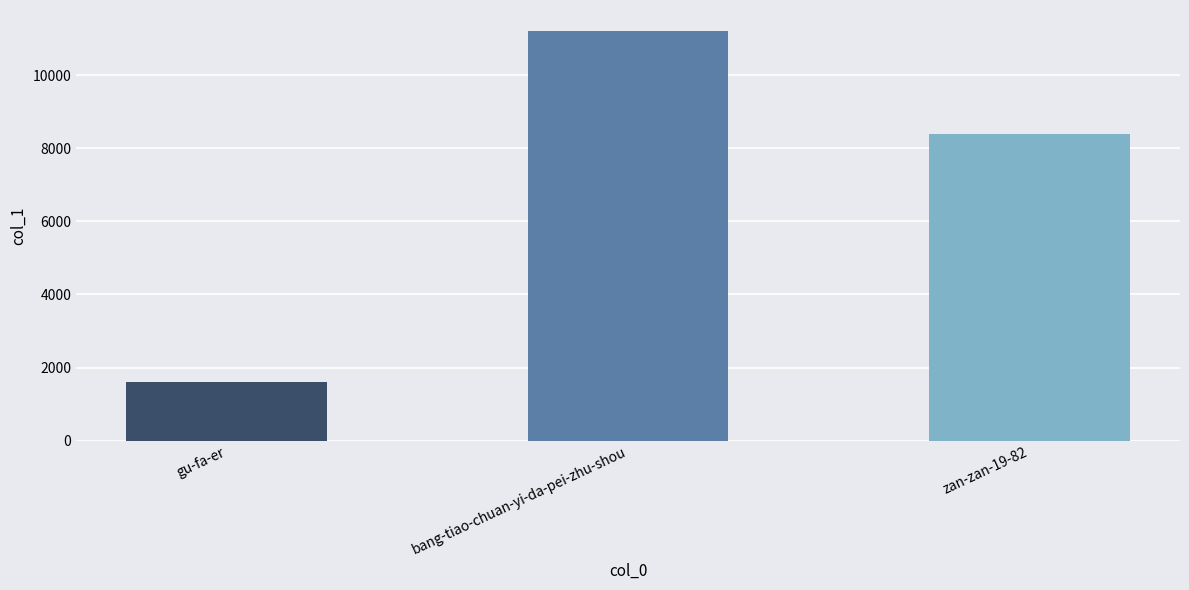

What is the change in value from gu-fa-er to zan-zan-19-82?

+6779